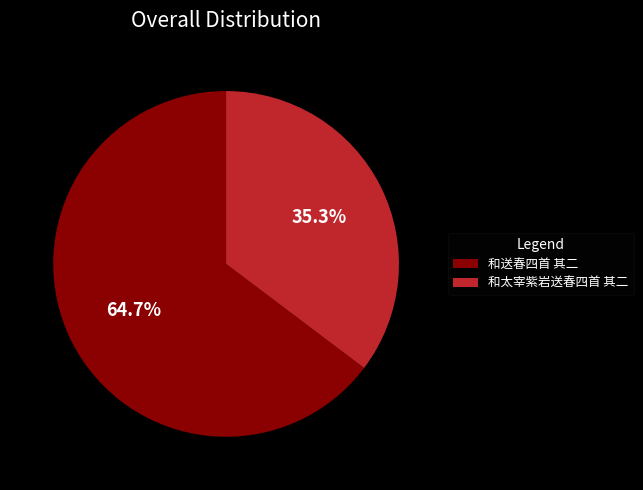

Approximately how many times larger is the value at 和送春四首 其二 compared to 和太宰紫岩送春四首 其二?

1.8